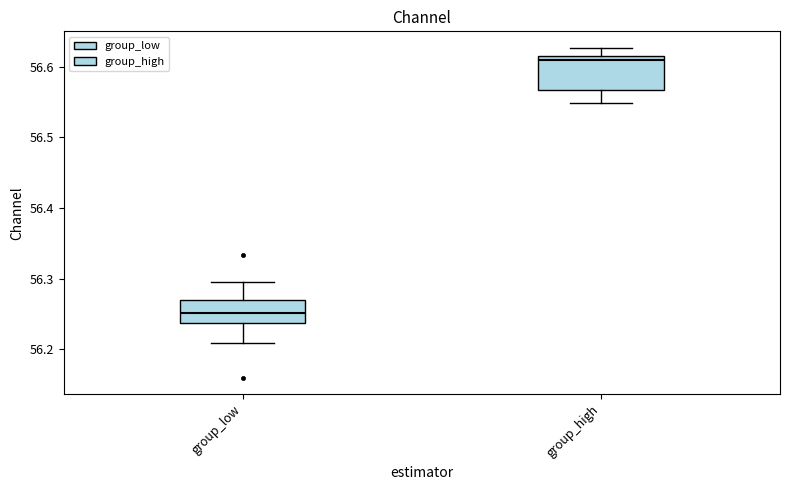

Reading left to right, read every box against the y-axis: the position of its median line, the range the box covers, and the ends of its whiskers. The values are not printed on the chart, so give them approximately, as read against the axis.

group_low: median 56.25, box 56.24 to 56.27, whiskers 56.21 to 56.30
group_high: median 56.61 (just below the box's upper edge), box 56.57 to 56.61, whiskers 56.55 to 56.63